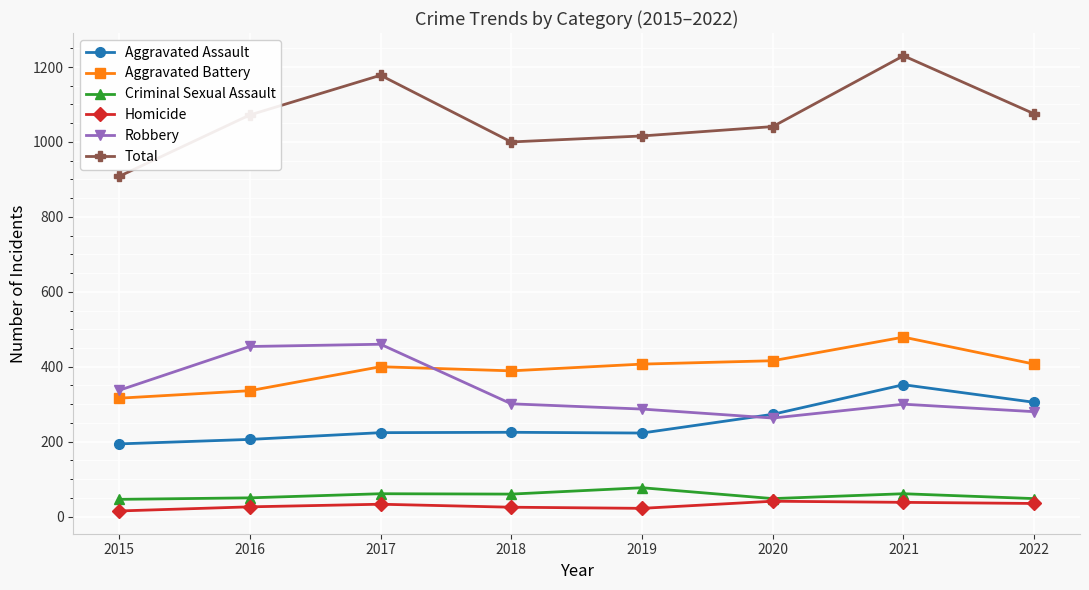

List the series in order of their peak value, highest first.

Total, Aggravated Battery, Robbery, Aggravated Assault, Criminal Sexual Assault, Homicide